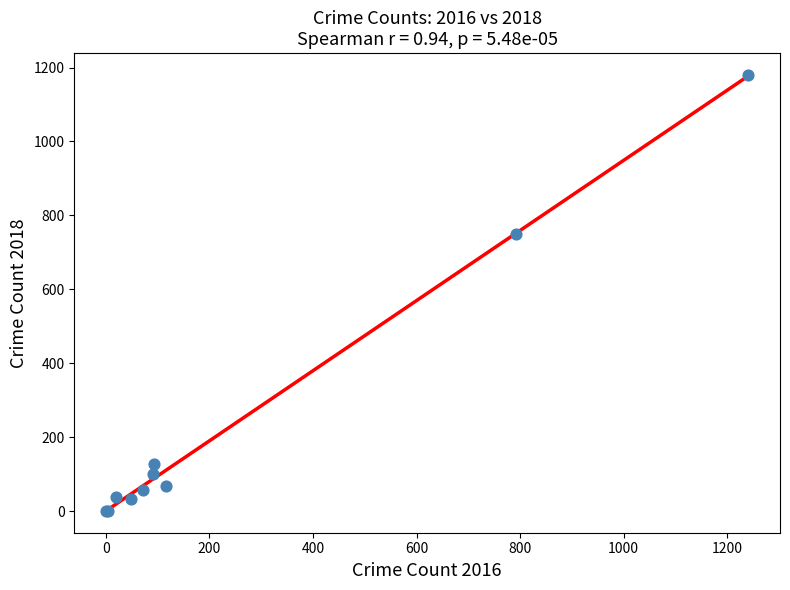

What Y value in the scatter plot is closest to 590?

749